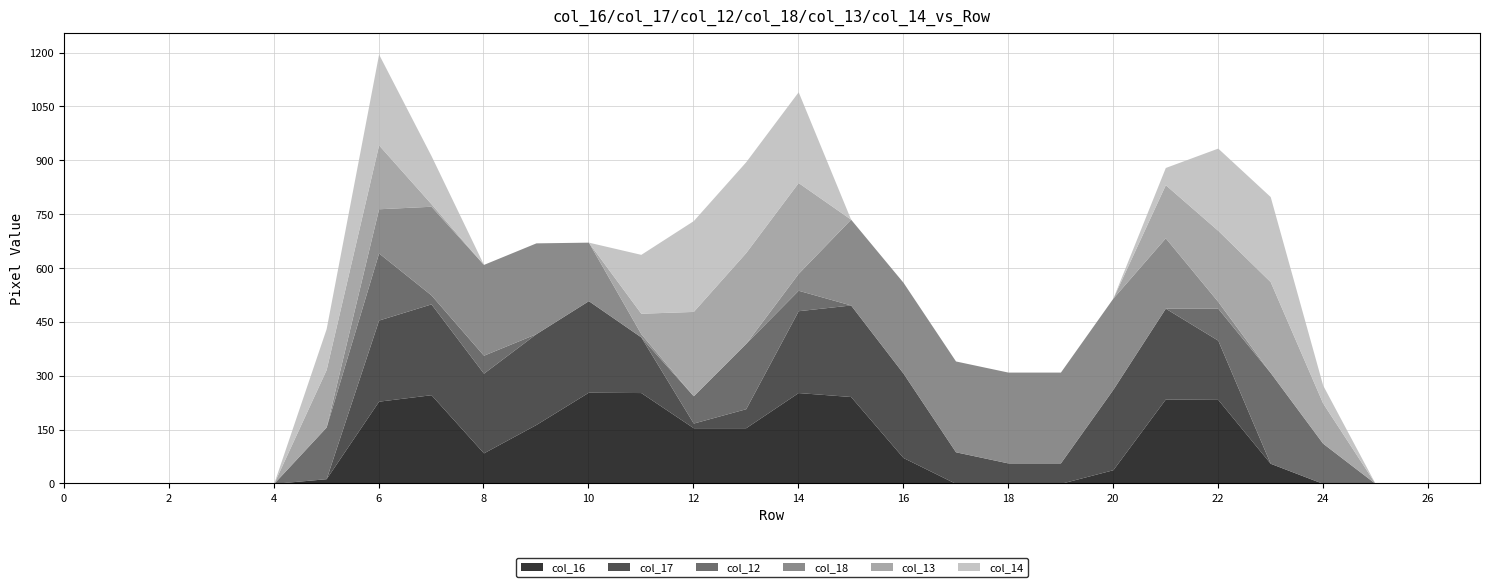

Which series ends up on top after the final intersection of col_18 and col_17?

col_17